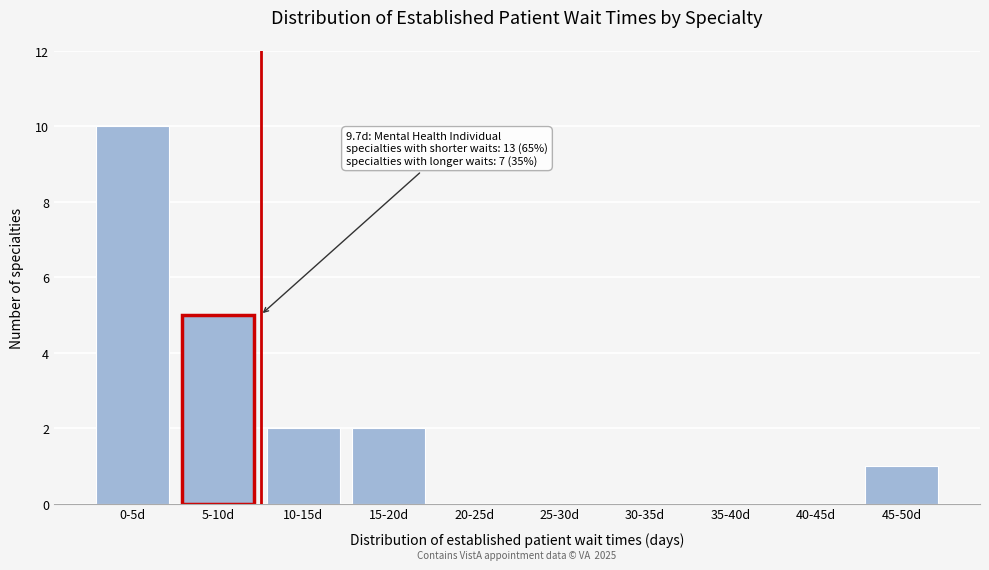

Reading right to left, transcribe all the data shown in this chart.

45-50d=1	40-45d=0	35-40d=0	30-35d=0	25-30d=0	20-25d=0	15-20d=2	10-15d=2	5-10d=5	0-5d=10